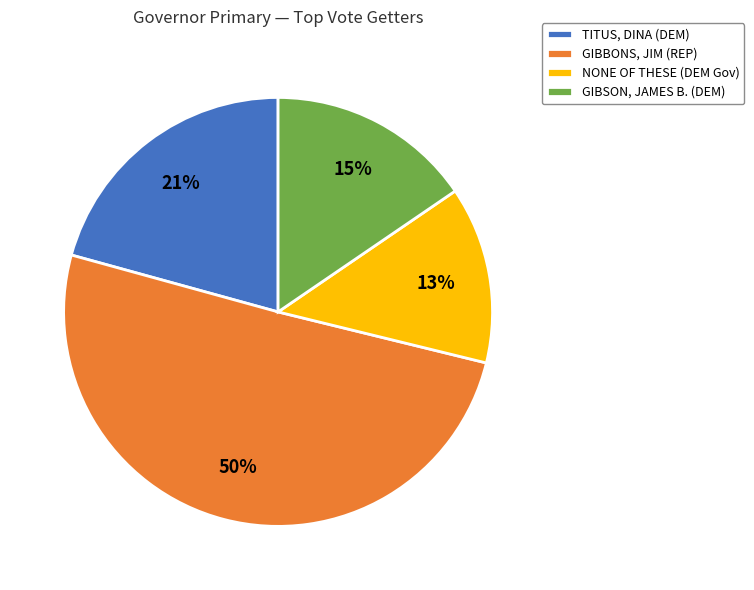

Which has a higher value, GIBSON, JAMES B. (DEM) or TITUS, DINA (DEM)?

TITUS, DINA (DEM)